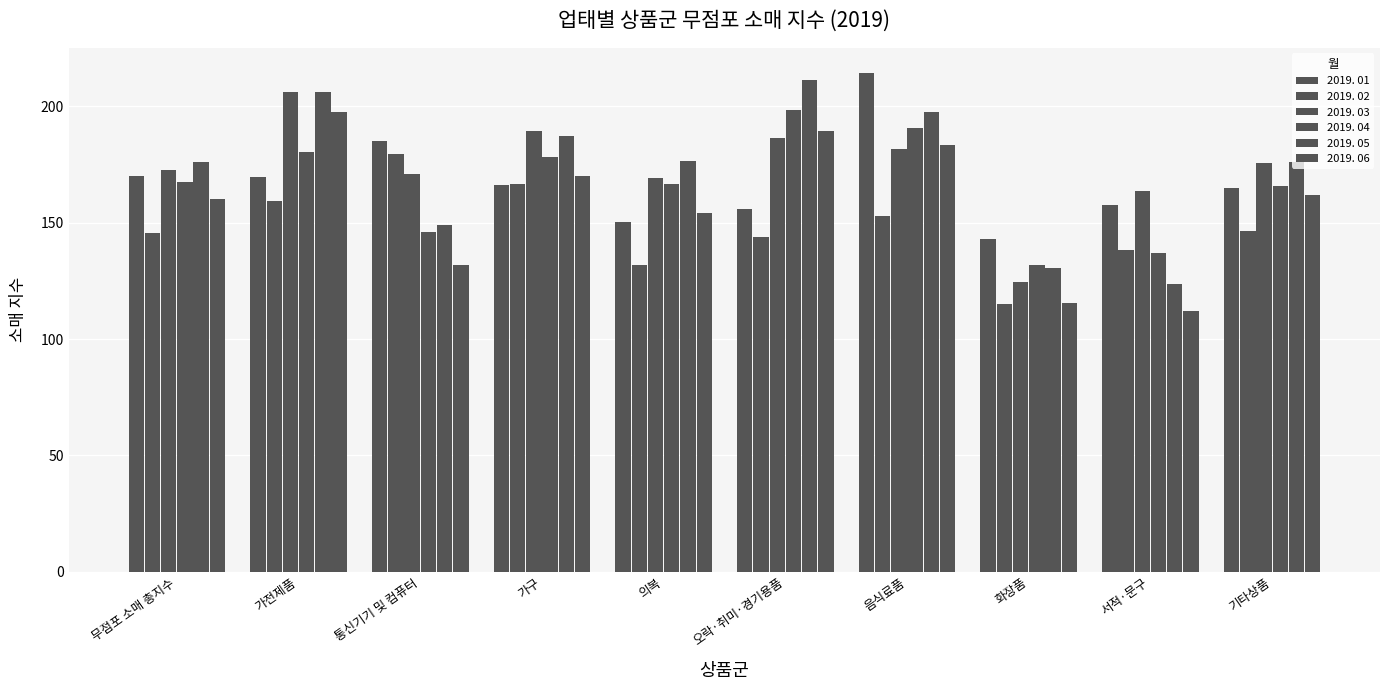

Which series has the largest total across all categories?

2019. 03